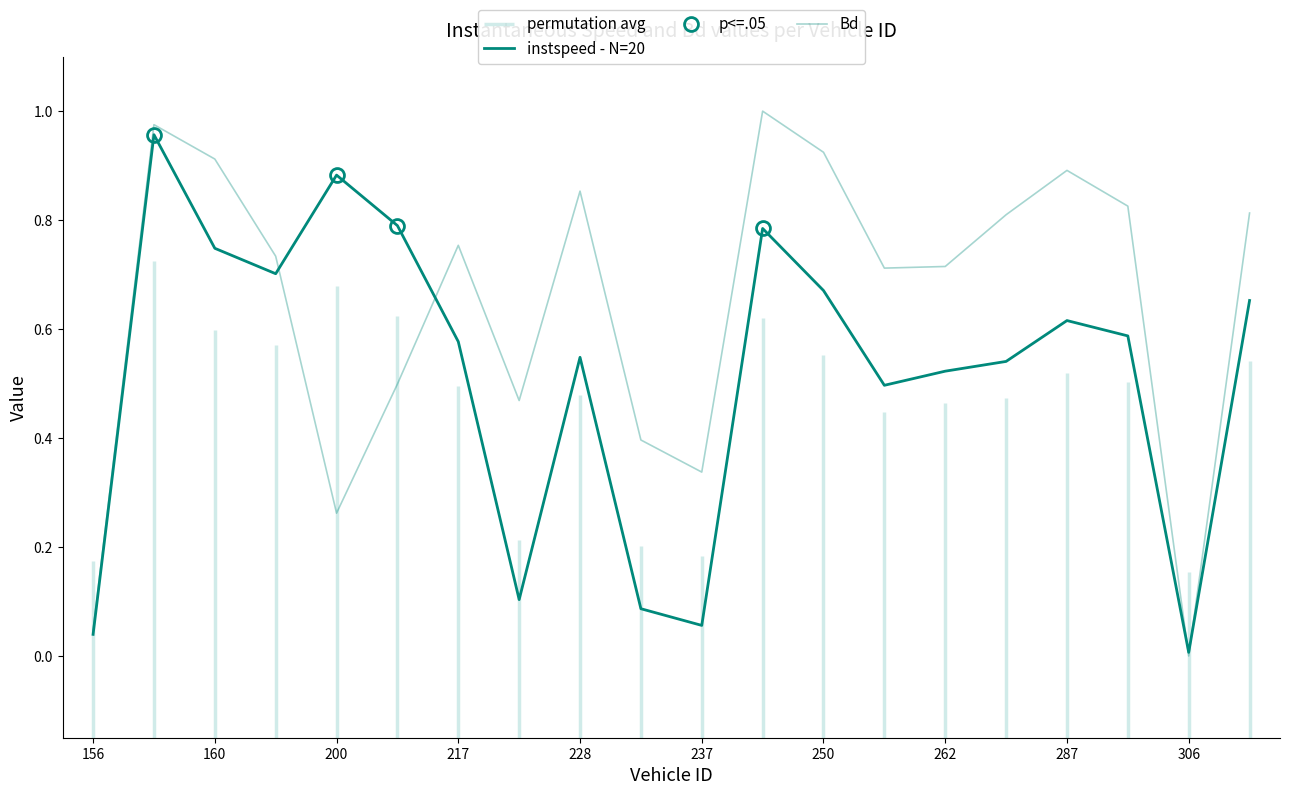

What is the label of the 12th point from the left?

11